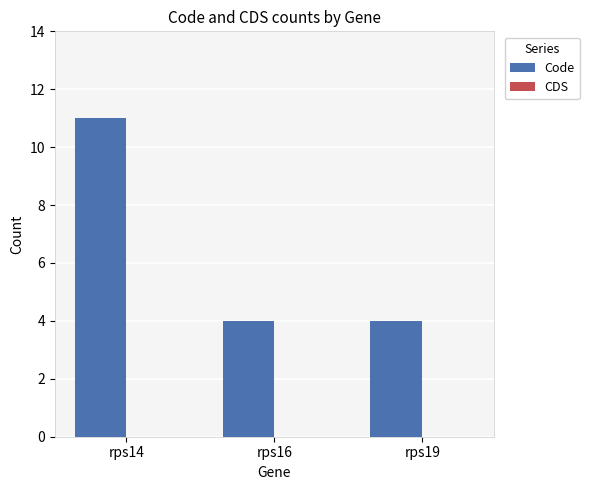

Approximately how many times larger is the value at rps16 compared to rps14?

0.4